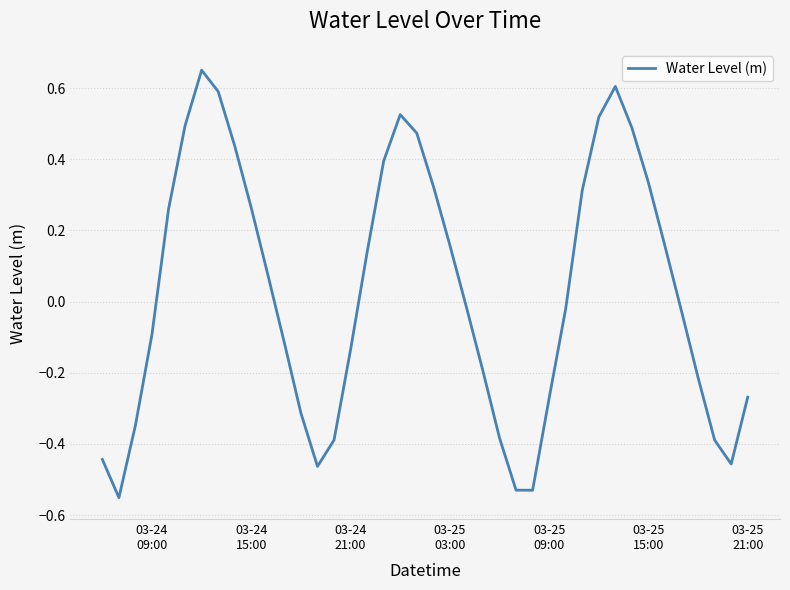

What is the difference between the maximum and minimum values?

1.2